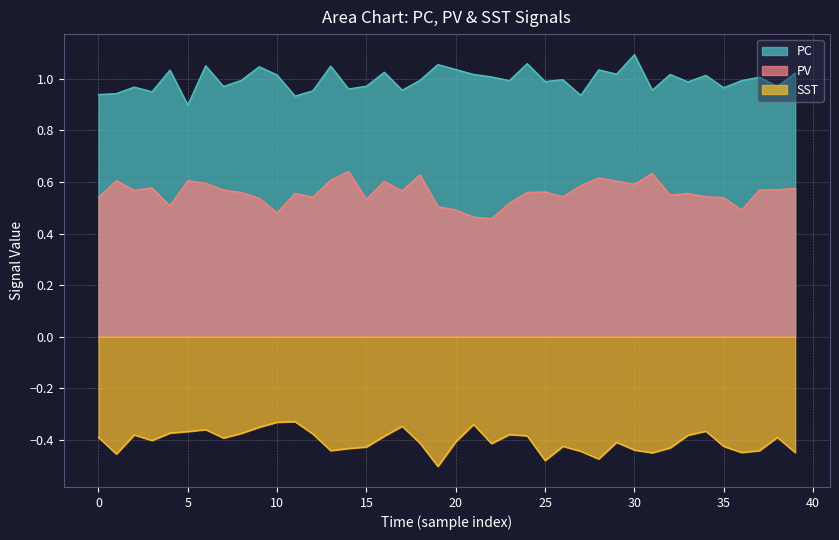

What is the label of the 2nd point from the right?

38